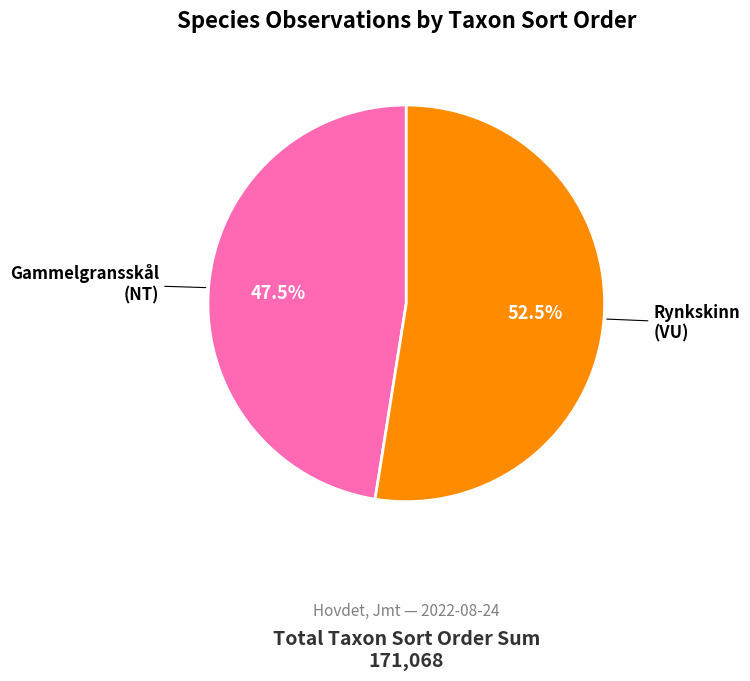

Is there a majority slice in this chart?

Yes